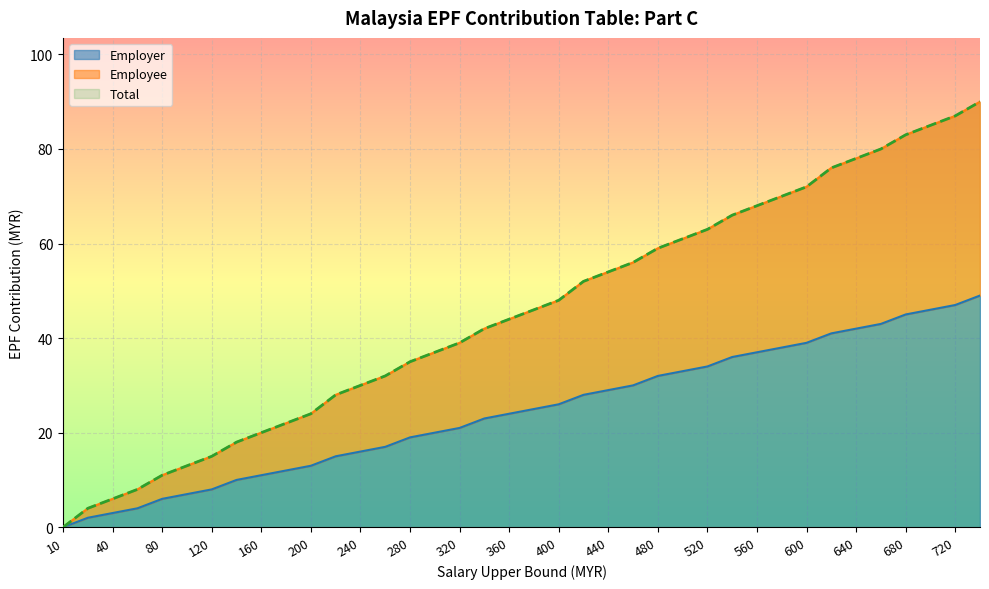

What is the sum of all Employee values?

1722